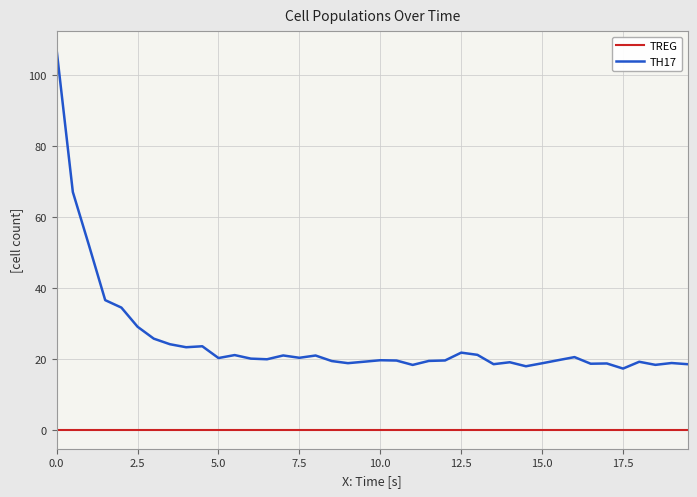

Which series has the largest range (max minus min)?

TH17